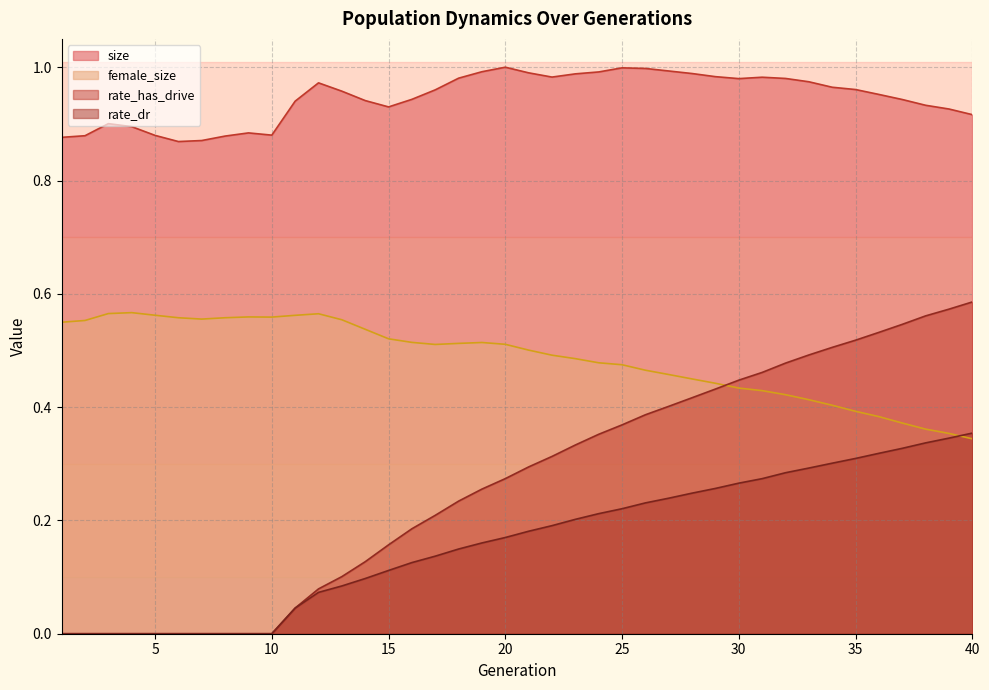

Count the female_size values in the range 0 to 1.

40